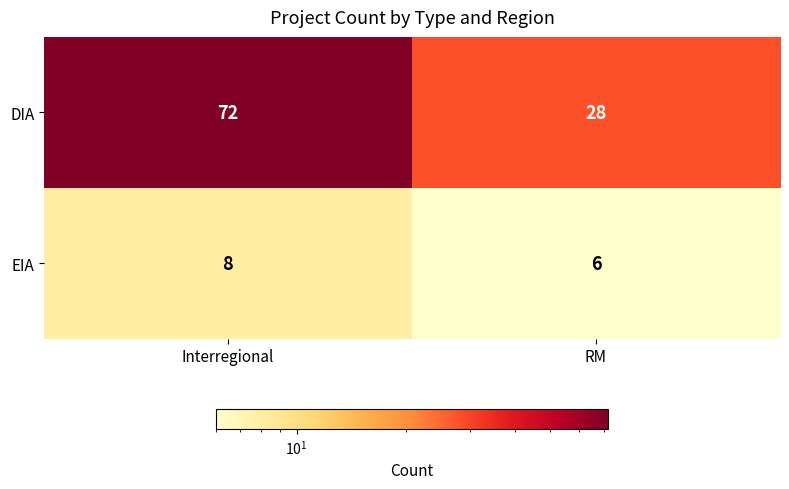

List the series in order of their peak value, lowest first.

EIA, DIA